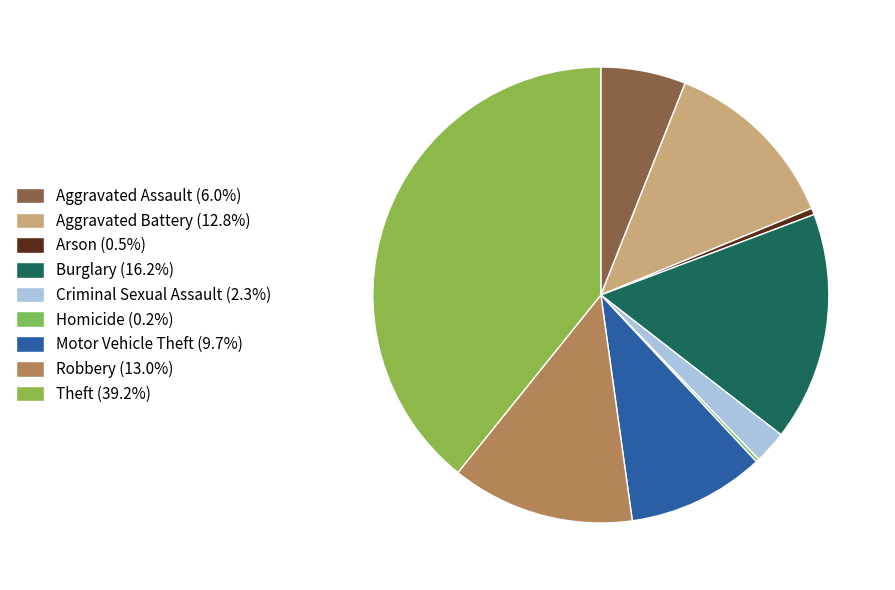

Between Aggravated Battery and Criminal Sexual Assault, which is larger?

Aggravated Battery